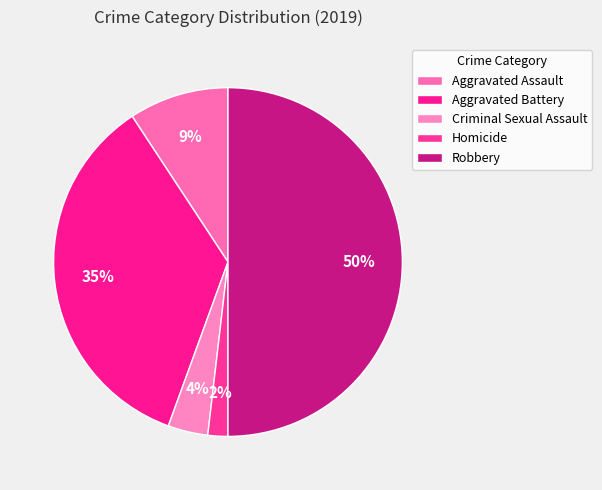

What is the ratio of the value at Aggravated Assault to the value at Homicide?

5.0